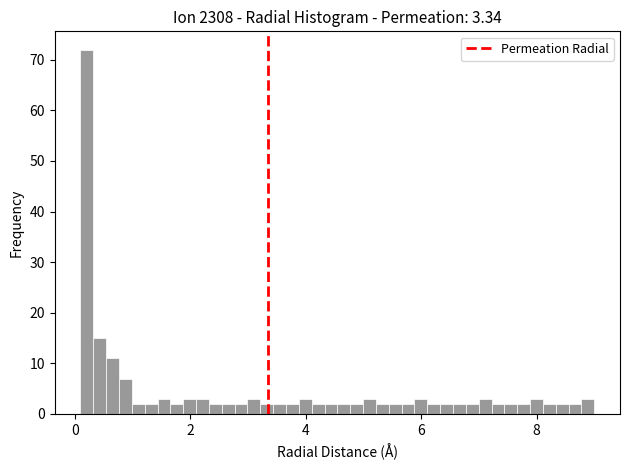

Around what value on the x-axis is the tallest bar? Give the approximate position of its centre, as read against the axis.

0.2